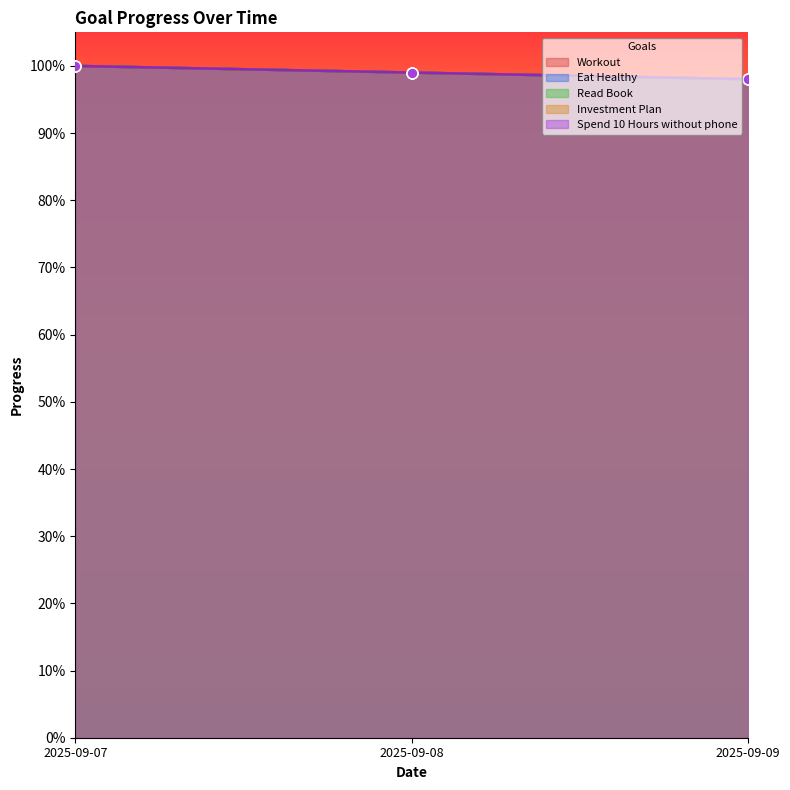

At which category is the sum across all series the highest?

2025-09-07